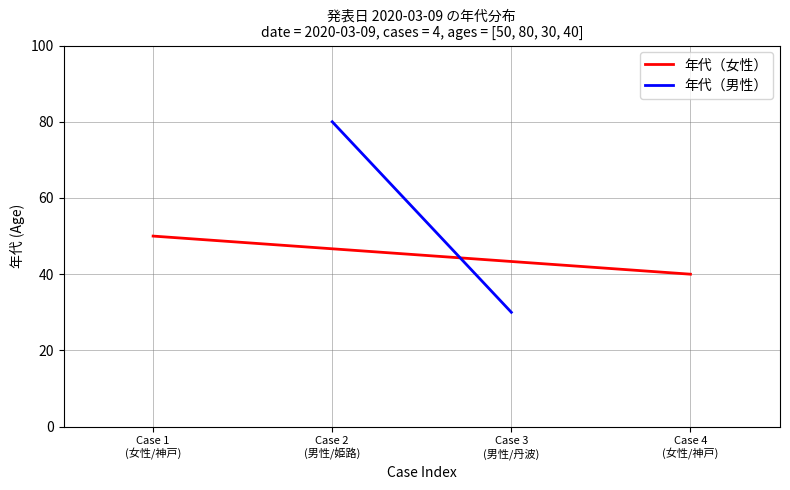

What is the difference between the maximum and minimum values in the 年代（男性） series?

50